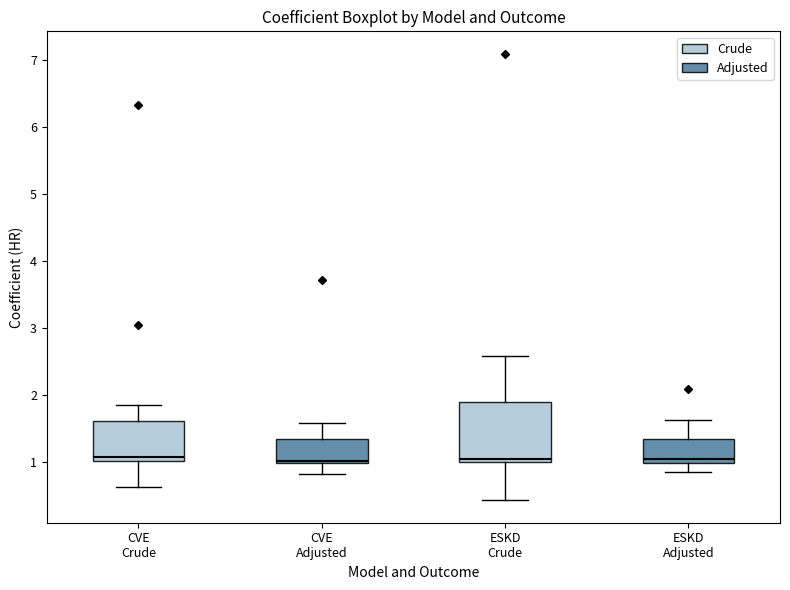

Comparing the boxes themselves (not the whiskers), which one is the tallest?

ESKD Crude